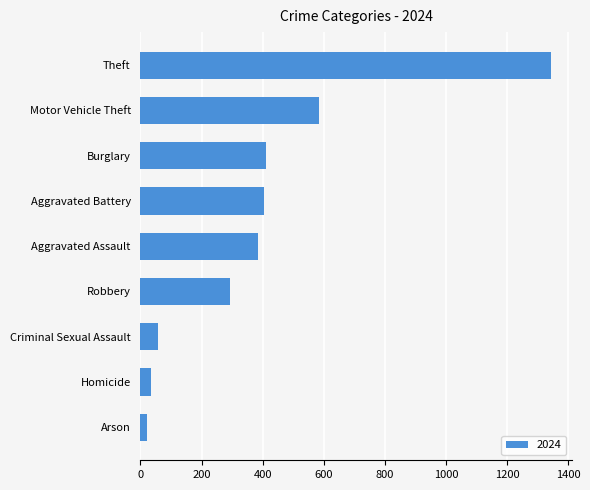

Approximately how many times larger is the value at Robbery compared to Theft?

0.2